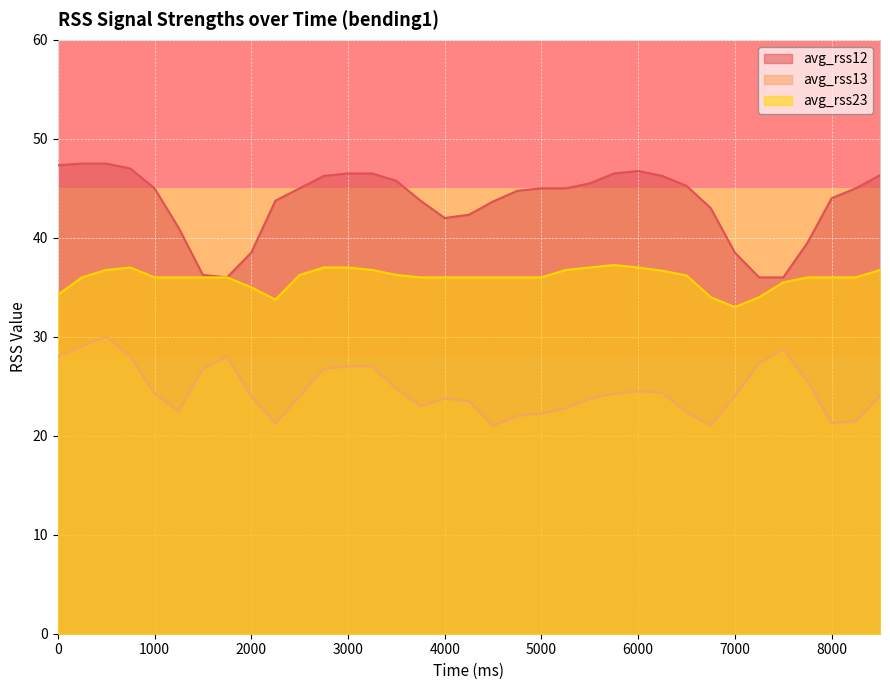

At which category does avg_rss12 reach its first local peak?

6000